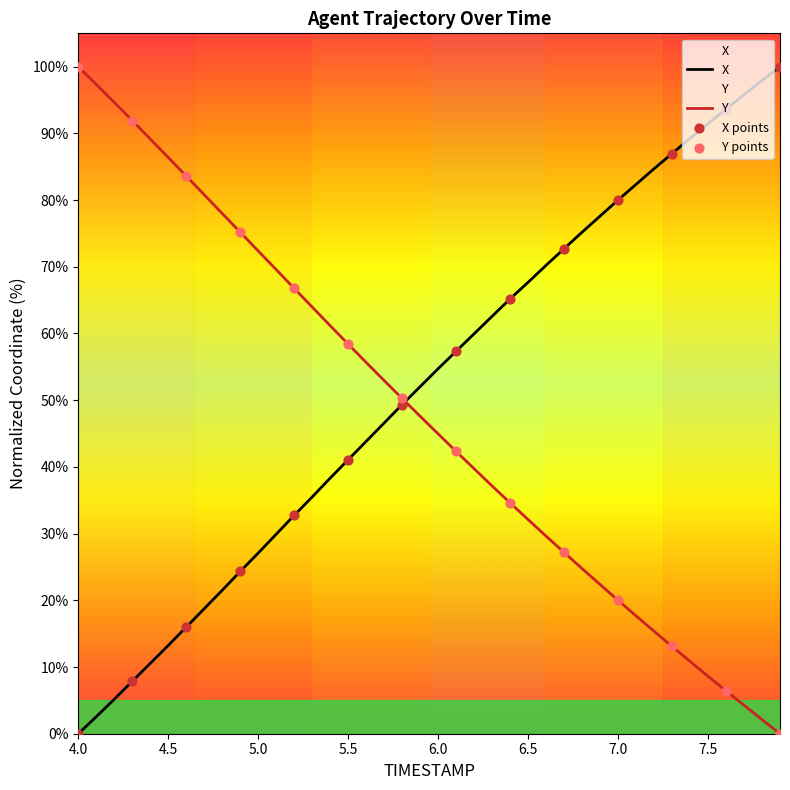

Which series has the largest total across all categories?

X